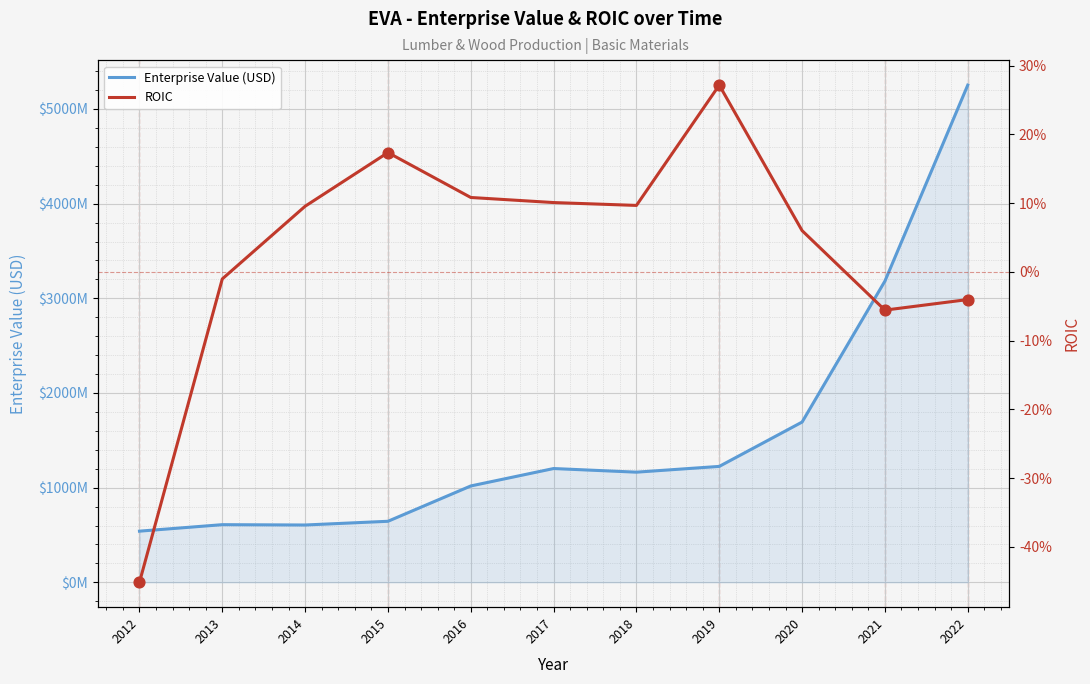

Which series contains the highest Y value?

Enterprise Value (USD)